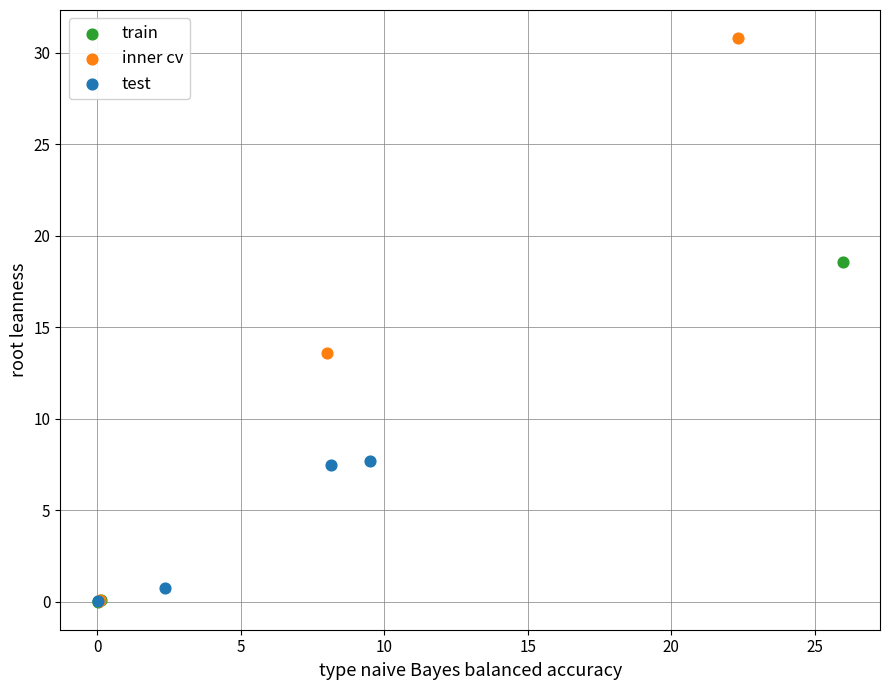

Which series has the widest spread of Y values?

inner cv